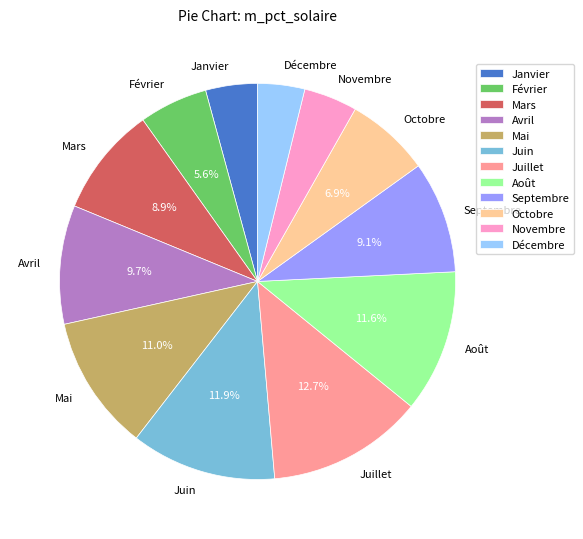

How many slices are in this pie chart?

12